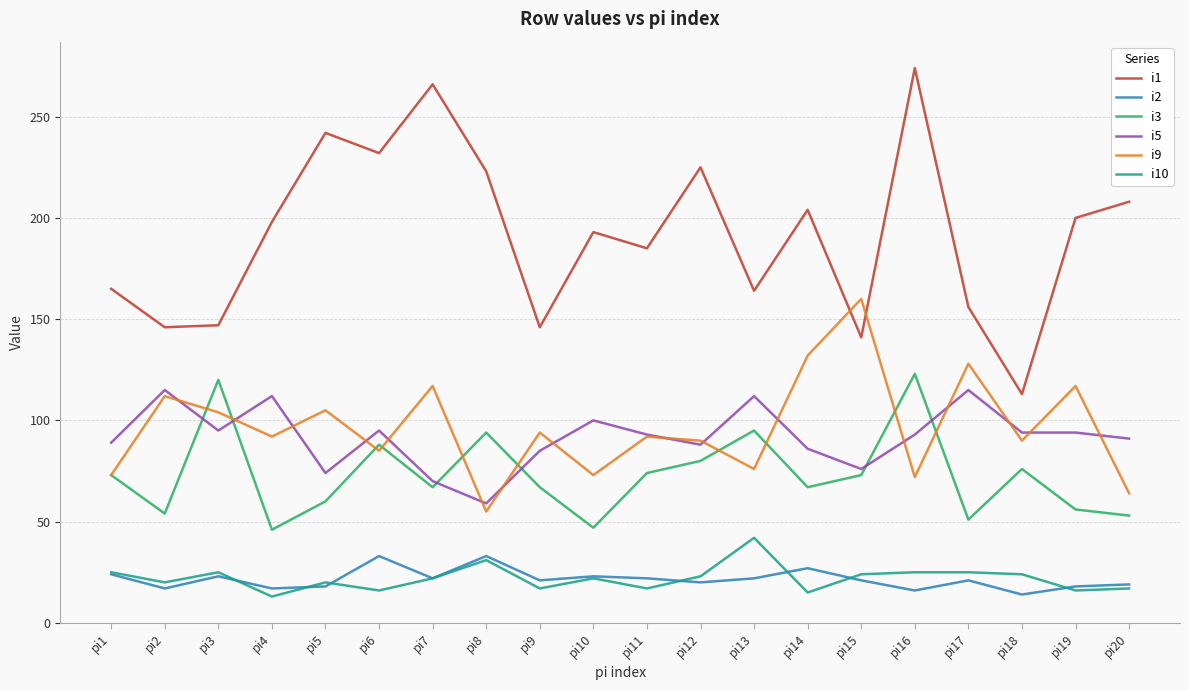

Which series has the largest total across all categories?

i1